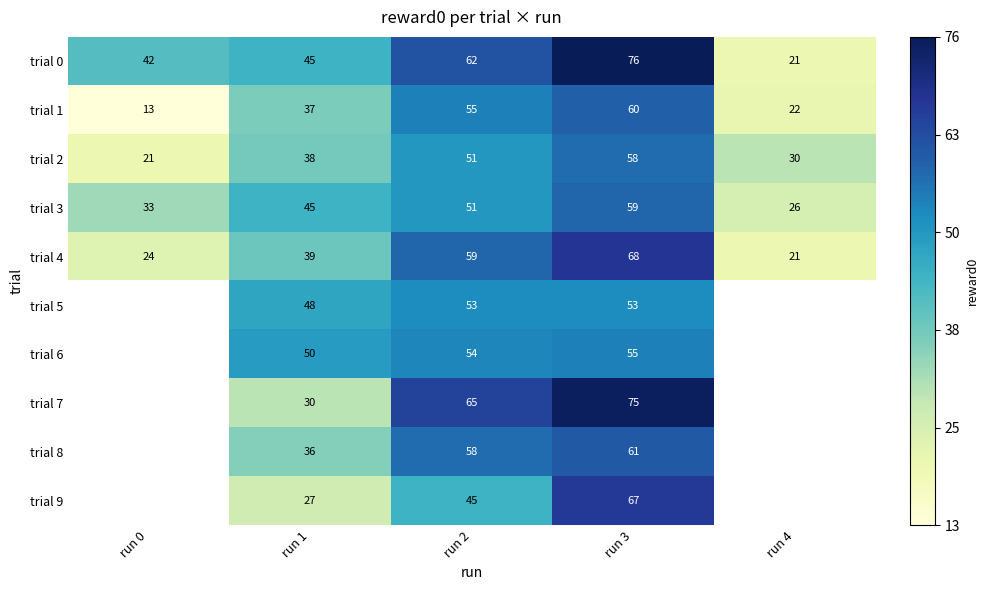

Is the value of trial 7 at run 1 greater than the value of trial 4 at run 4?

Yes